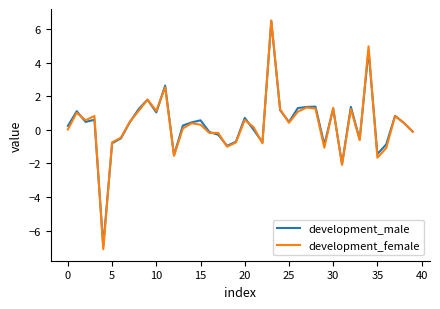

What is the maximum value shown in the chart?

6.5